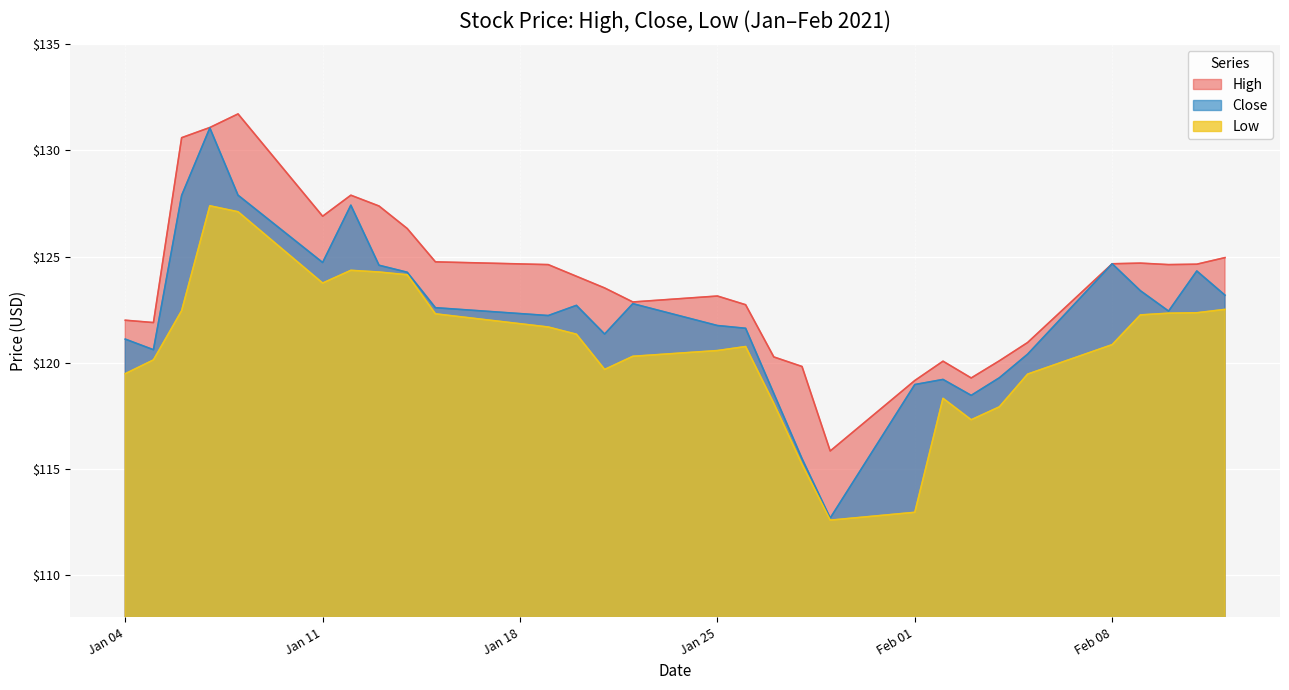

List the series in order of their overall mean, highest first.

High, Close, Low